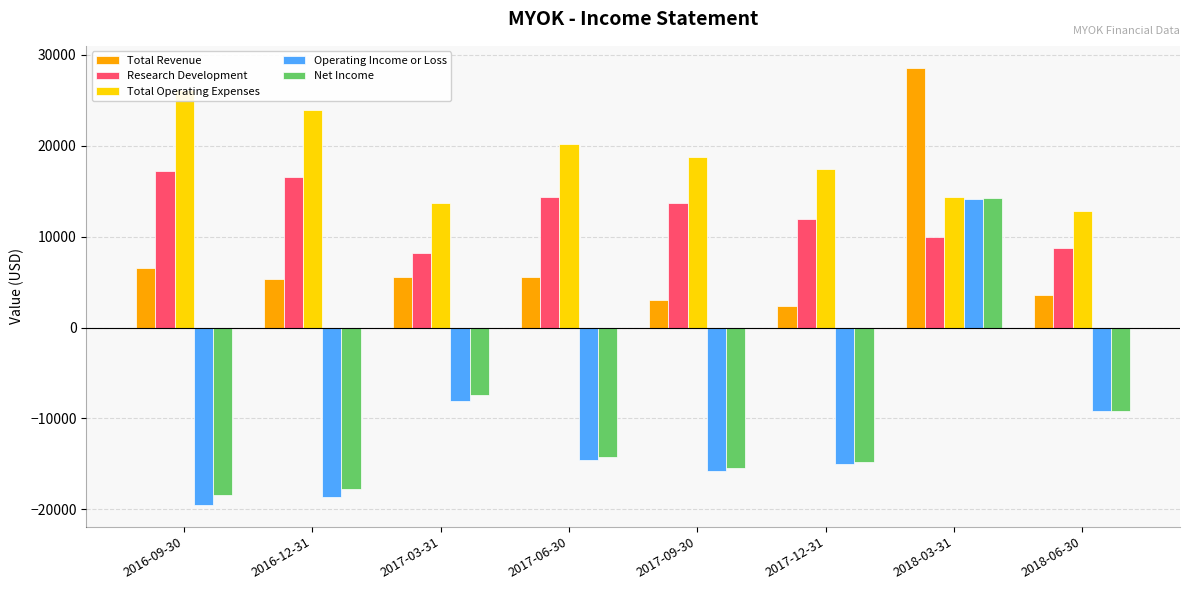

How many distinct data groups are displayed?

5